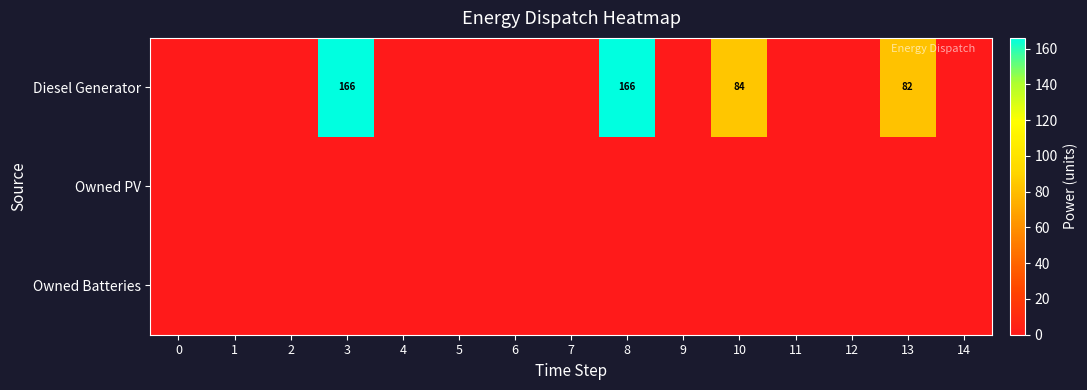

True or false: Diesel Generator has a value of 166 at 8.

True